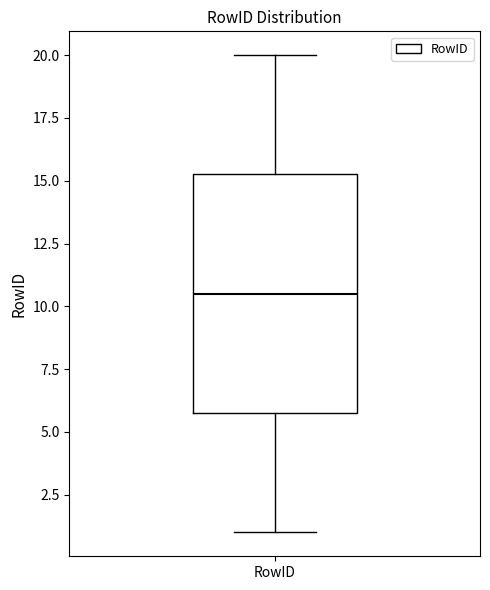

Where does the median line of the box for RowID sit on the y-axis? The values are not printed on the chart, so give them approximately, as read against the axis.

10.5